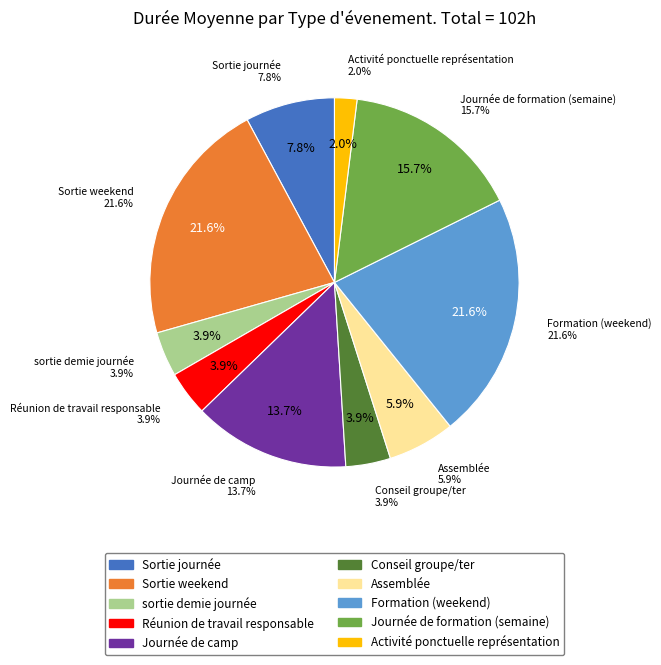

To the nearest percent, what is the average slice percentage?

10%